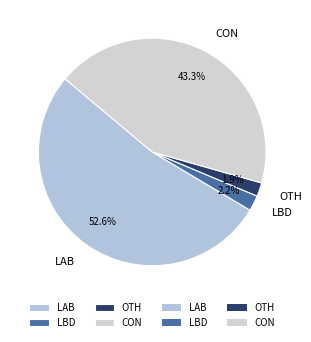

How many segments does this pie chart have?

4